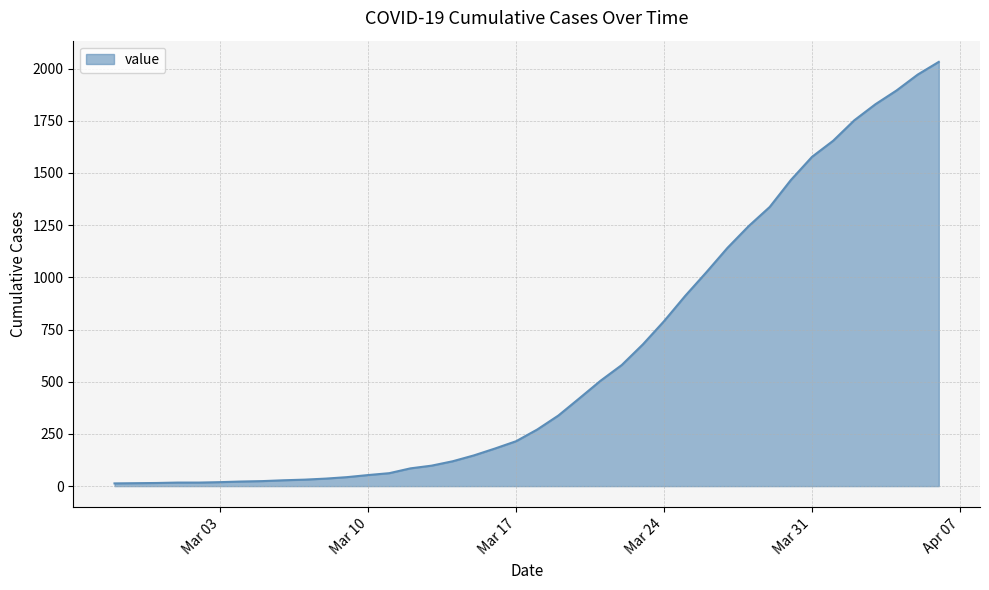

What is the difference between the maximum and minimum values?

2019